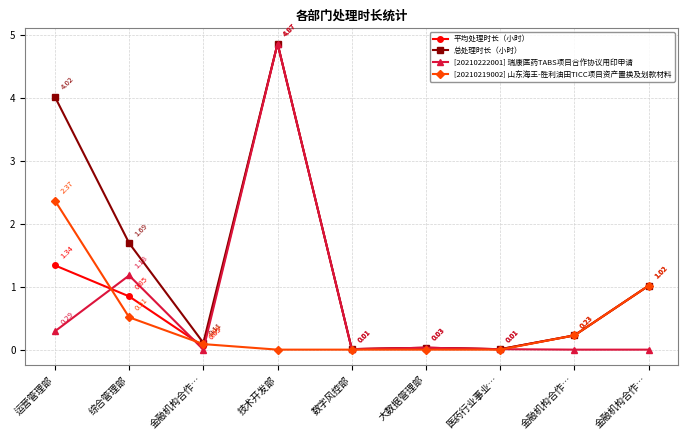

True or false: 平均处理时长（小时） has a value of 0.1 at 金融机构合作….

False